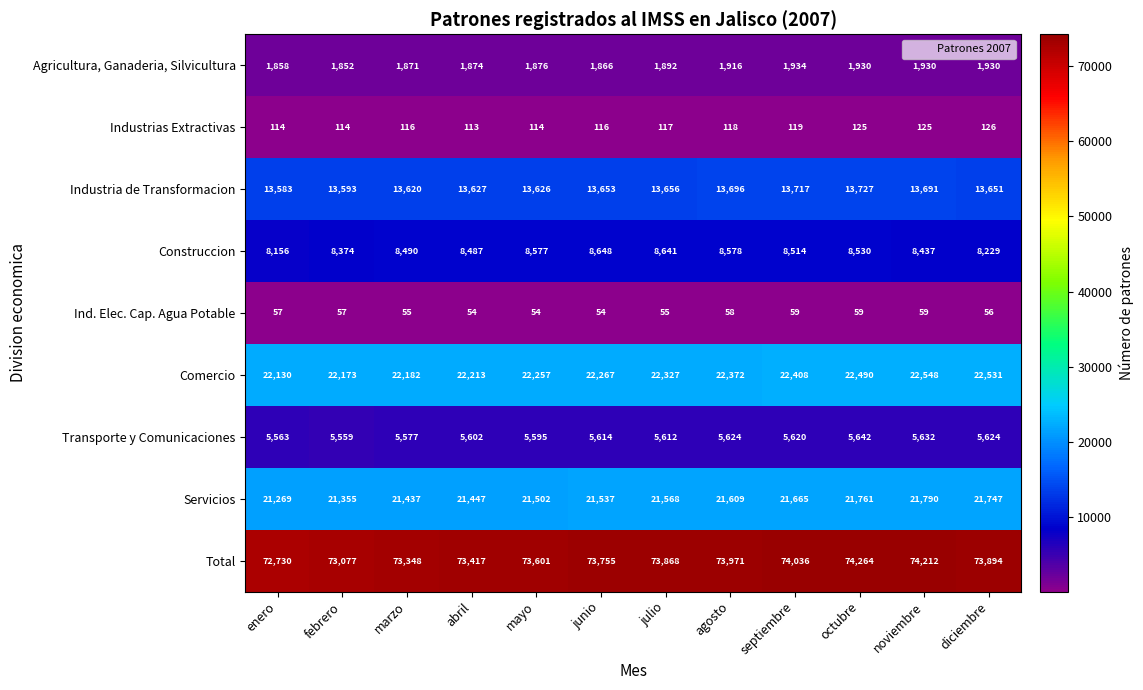

True or false: Agricultura, Ganaderia, Silvicultura has a value of 378 at marzo.

False